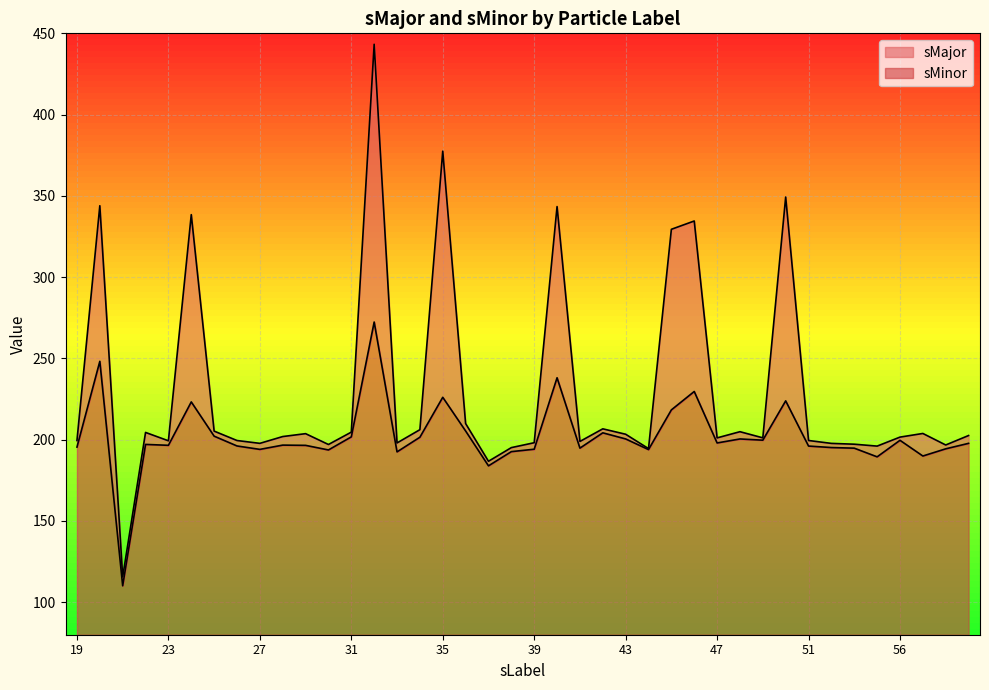

What is the value of the sMinor point at the 4th from the left?

197.1